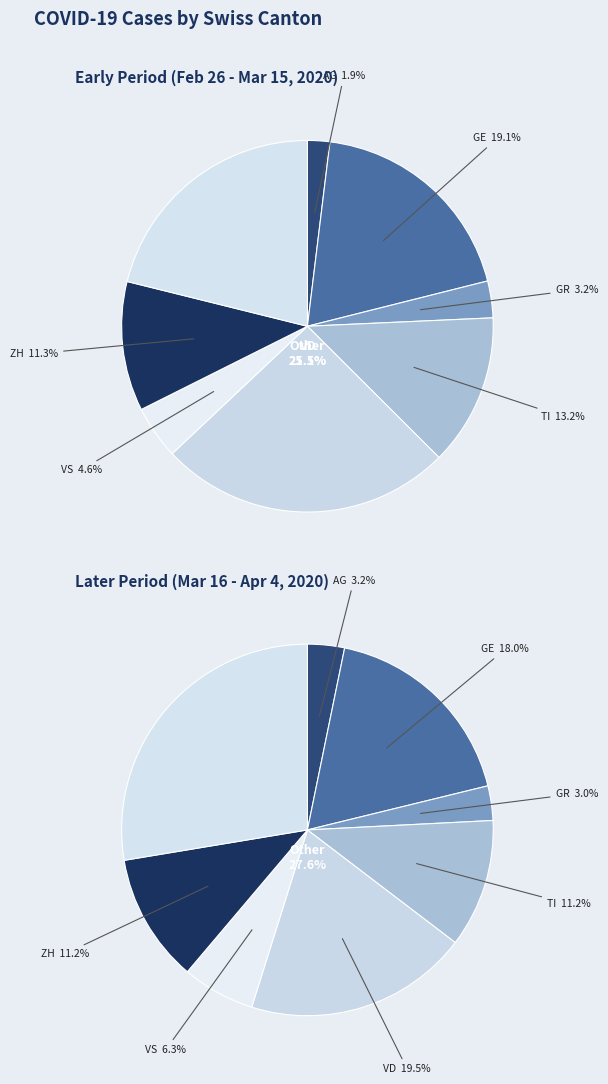

Is there a majority slice in this chart?

No